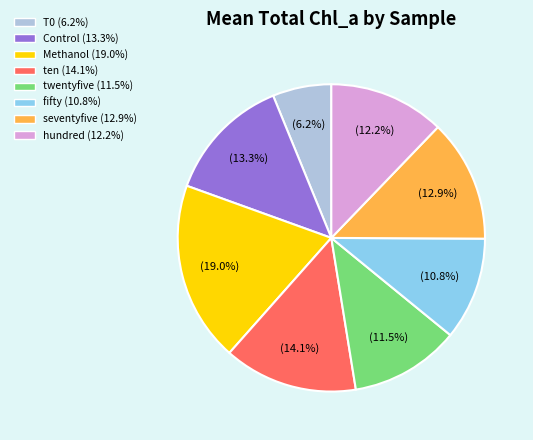

What percentage is the T0 slice, to the nearest percent?

6%